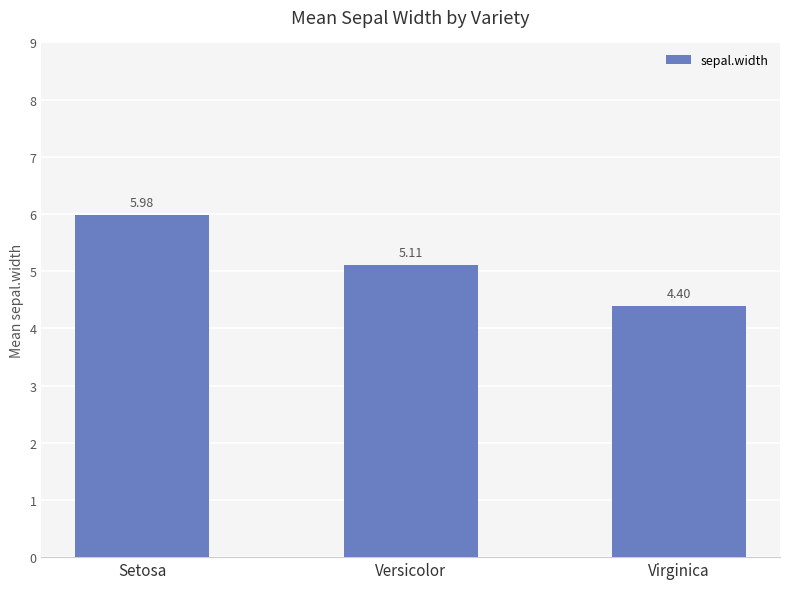

Reading left to right, list all the values displayed in this chart.

Setosa=6.0	Versicolor=5.1	Virginica=4.4